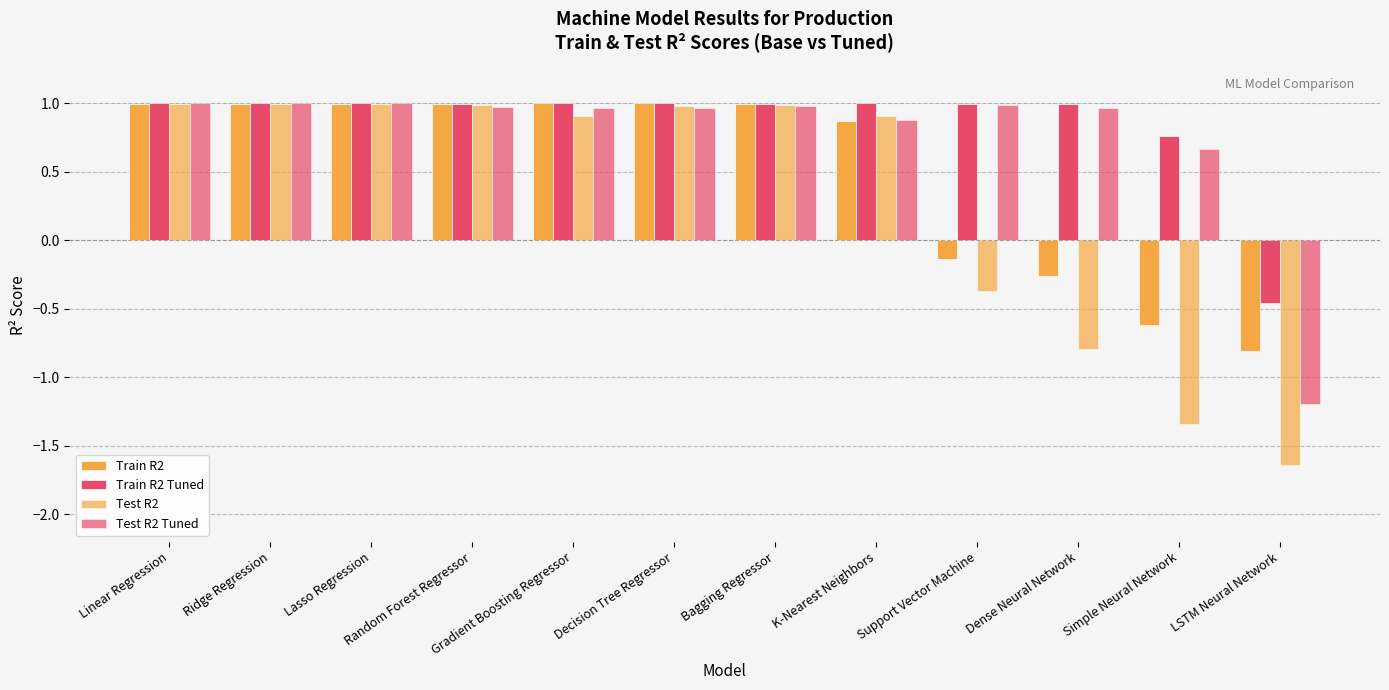

Reading left to right, what are all the values shown in this chart?

Train R2: 1.0	1.0	1.0	1.0	1.0	1.0	1.0	0.9	-0.1	-0.3	-0.6	-0.8
Train R2 Tuned: 1.0	1.0	1.0	1.0	1.0	1.0	1.0	1.0	1.0	1.0	0.8	-0.5
Test R2: 1.0	1.0	1.0	1.0	0.9	1.0	1.0	0.9	-0.4	-0.8	-1.3	-1.6
Test R2 Tuned: 1.0	1.0	1.0	1.0	1.0	1.0	1.0	0.9	1.0	1.0	0.7	-1.2